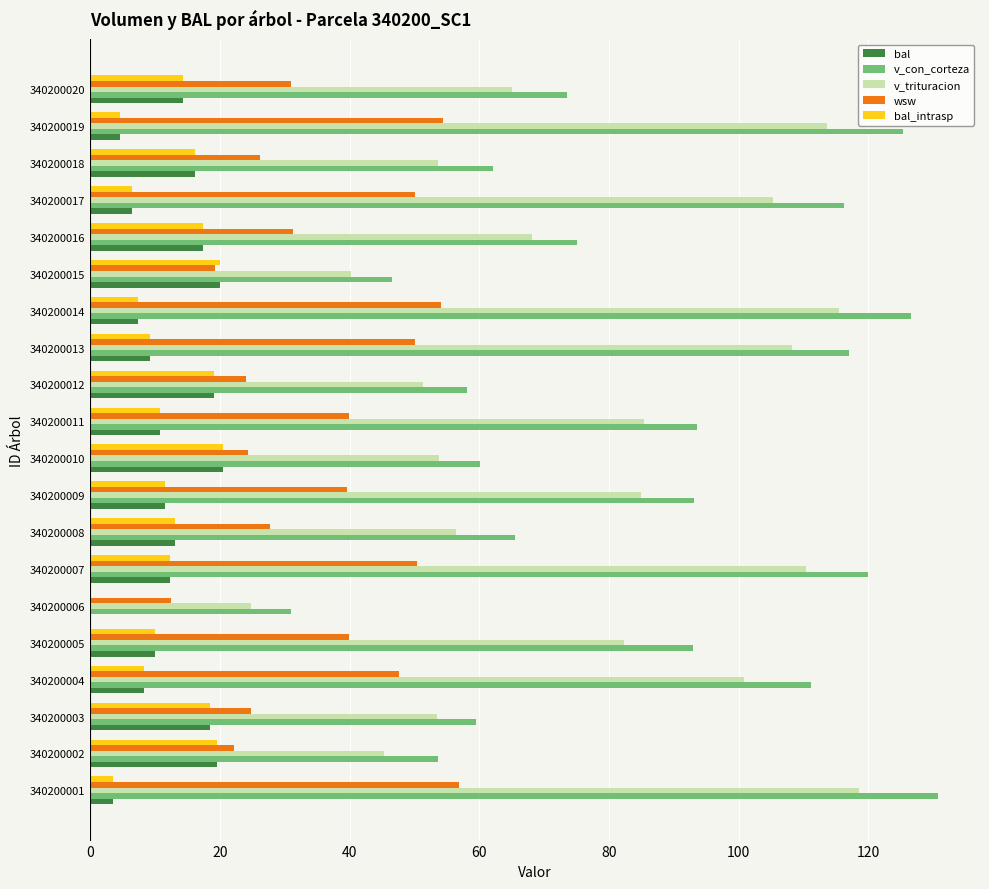

Is it true that bal_intrasp equals 6.5 at 340200017?

True